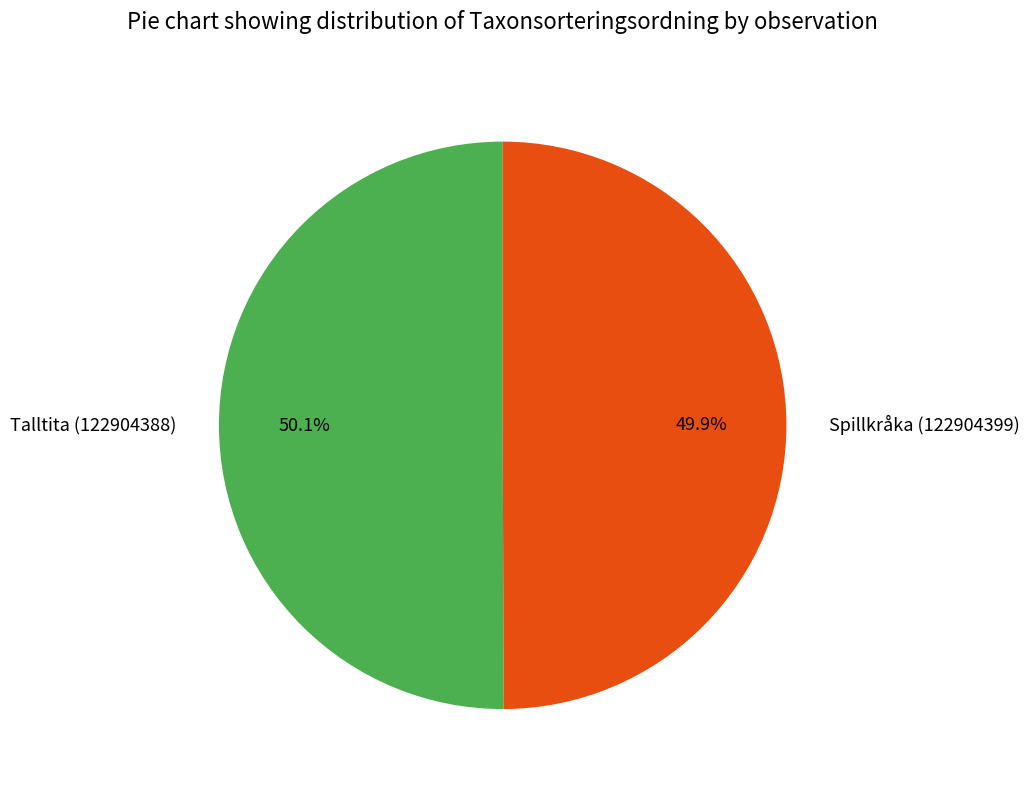

How many slices are in this pie chart?

2